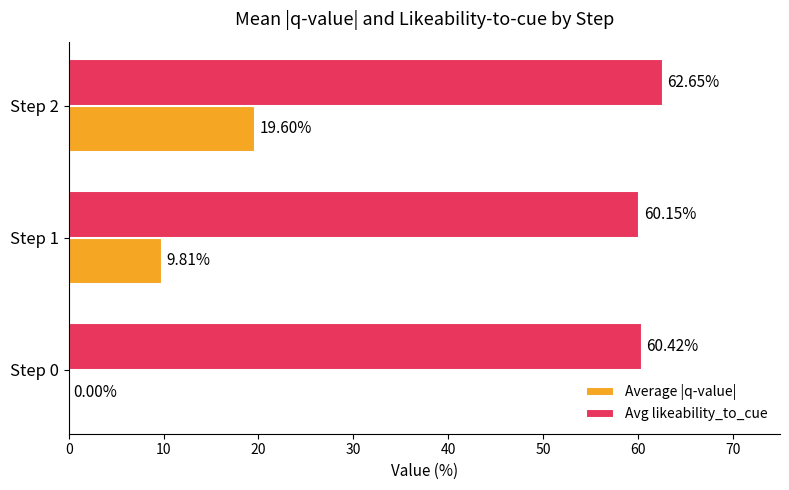

Which series has the largest total across all categories?

Avg likeability_to_cue